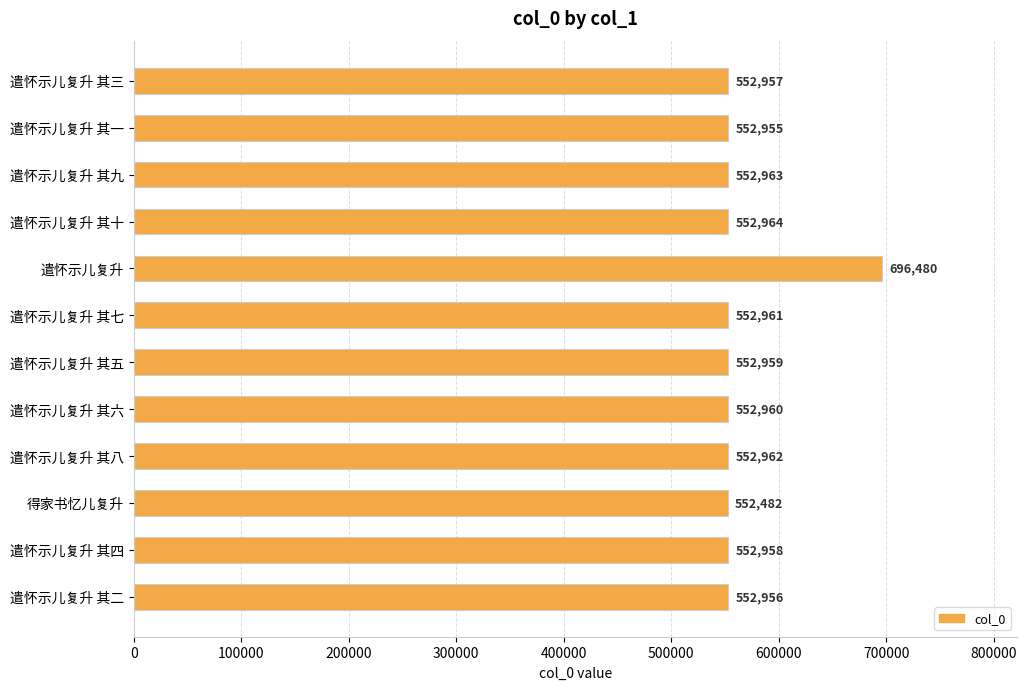

Rank the categories by value from lowest to highest.

得家书忆儿复升, 遣怀示儿复升 其一, 遣怀示儿复升 其二, 遣怀示儿复升 其三, 遣怀示儿复升 其四, 遣怀示儿复升 其五, 遣怀示儿复升 其六, 遣怀示儿复升 其七, 遣怀示儿复升 其八, 遣怀示儿复升 其九, 遣怀示儿复升 其十, 遣怀示儿复升